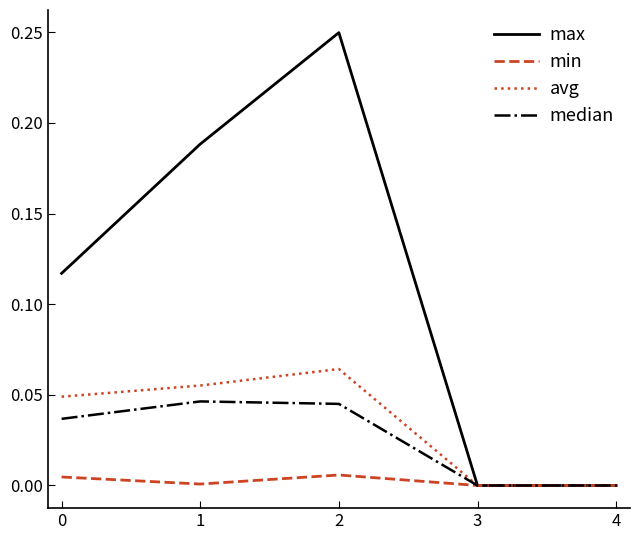

Which category has the highest value in the max series?

2